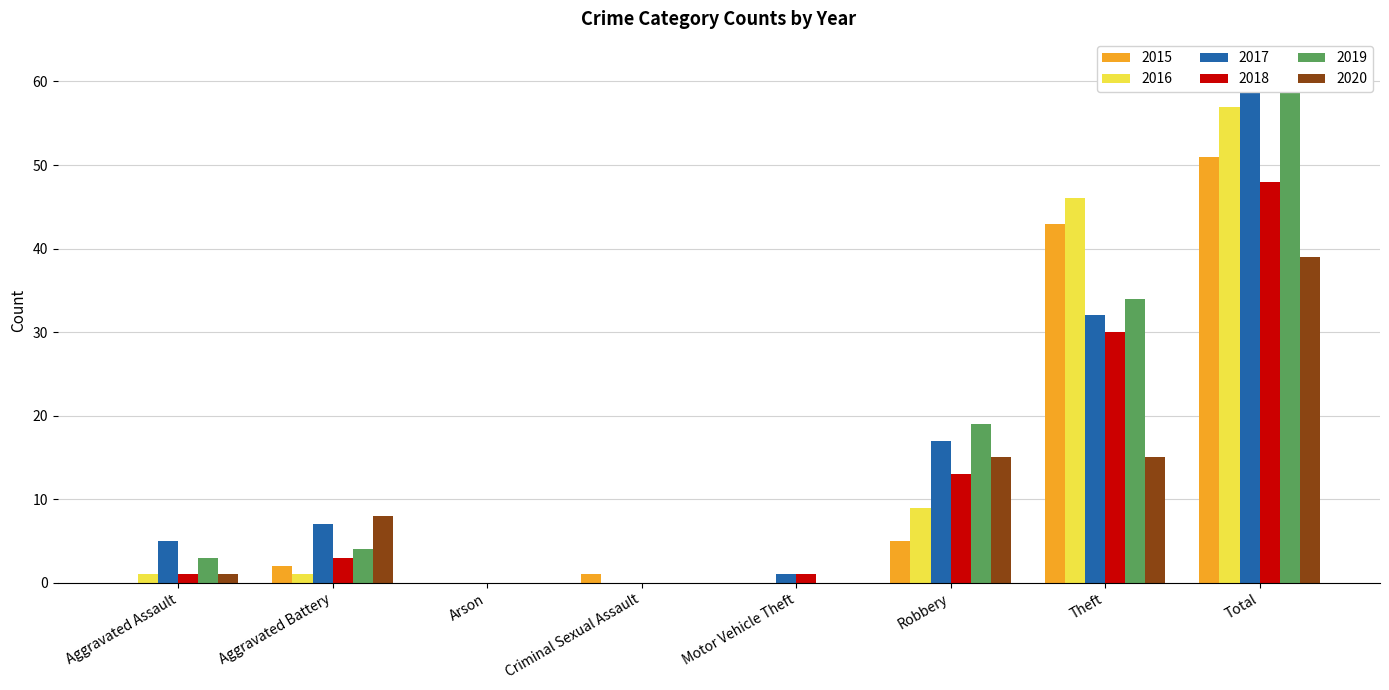

Which series has the largest total across all categories?

2017